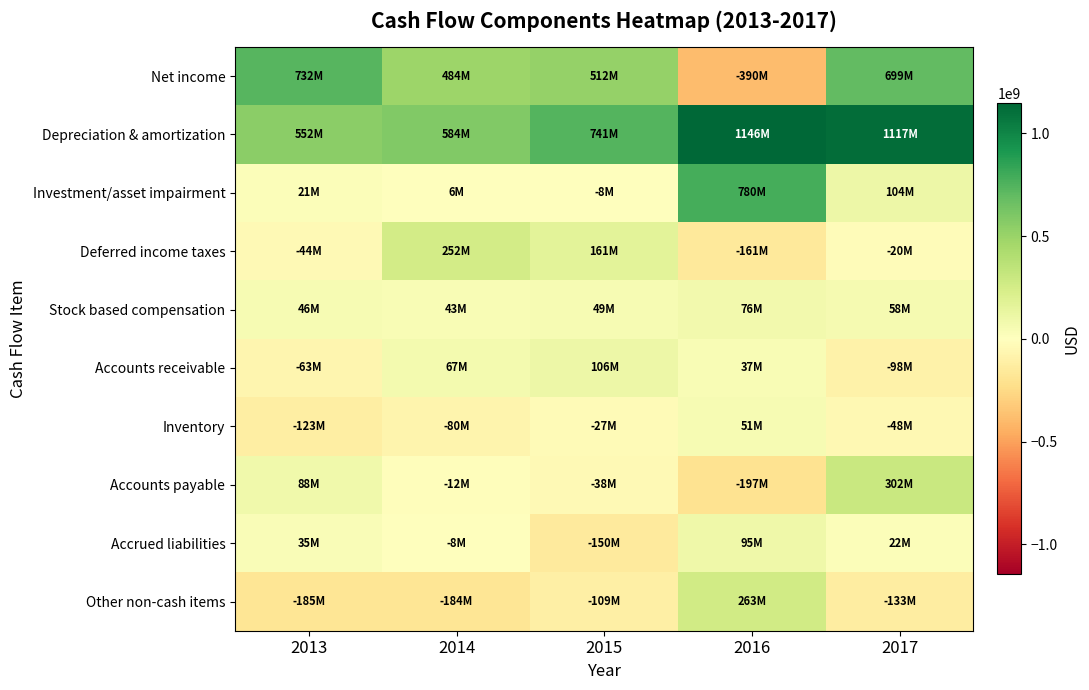

At which category does the chart reach its minimum across all series?

2016